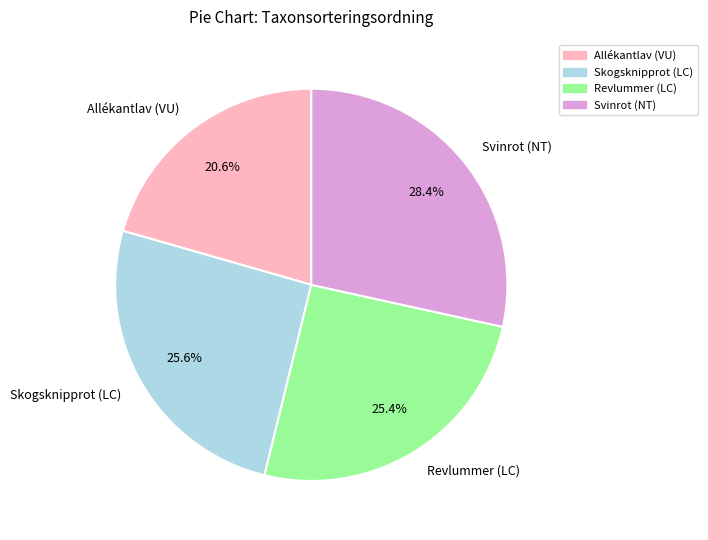

To the nearest percent, what portion does Svinrot (NT) represent?

28%